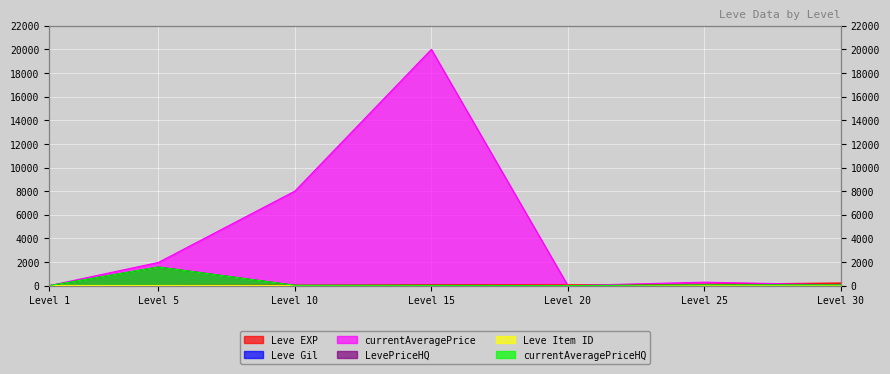

What is the spread (max minus min) of values at Level 20?

71.0